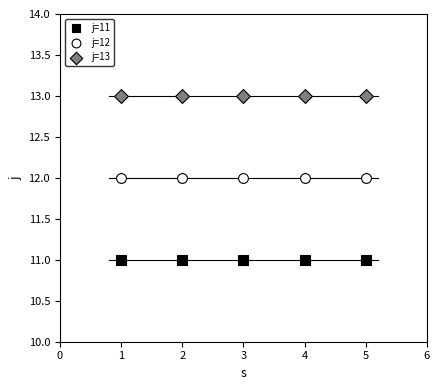

Which series contains the highest Y value?

j=13